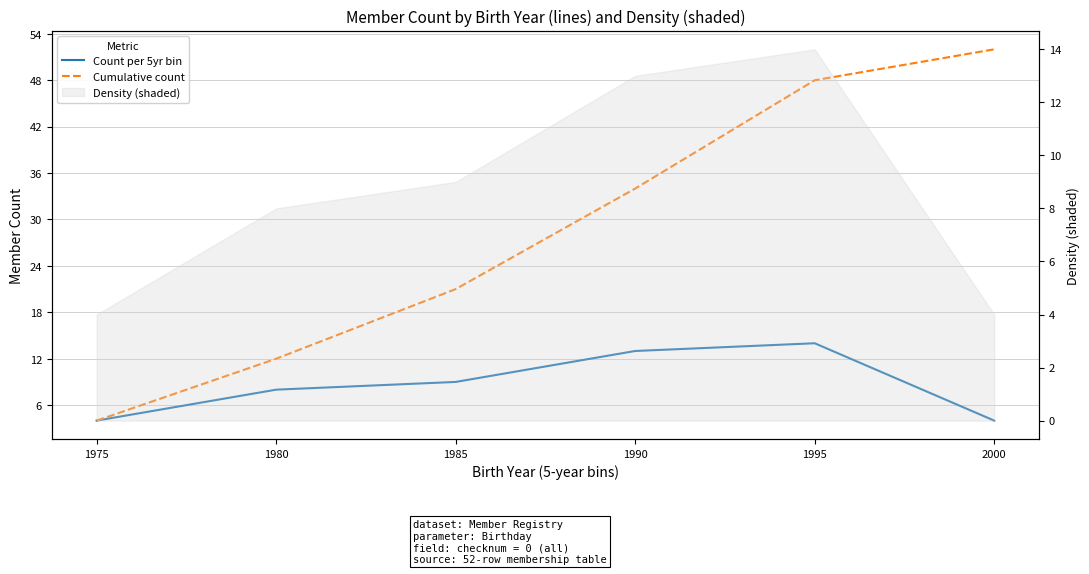

Which series has the largest total across all categories?

Cumulative count